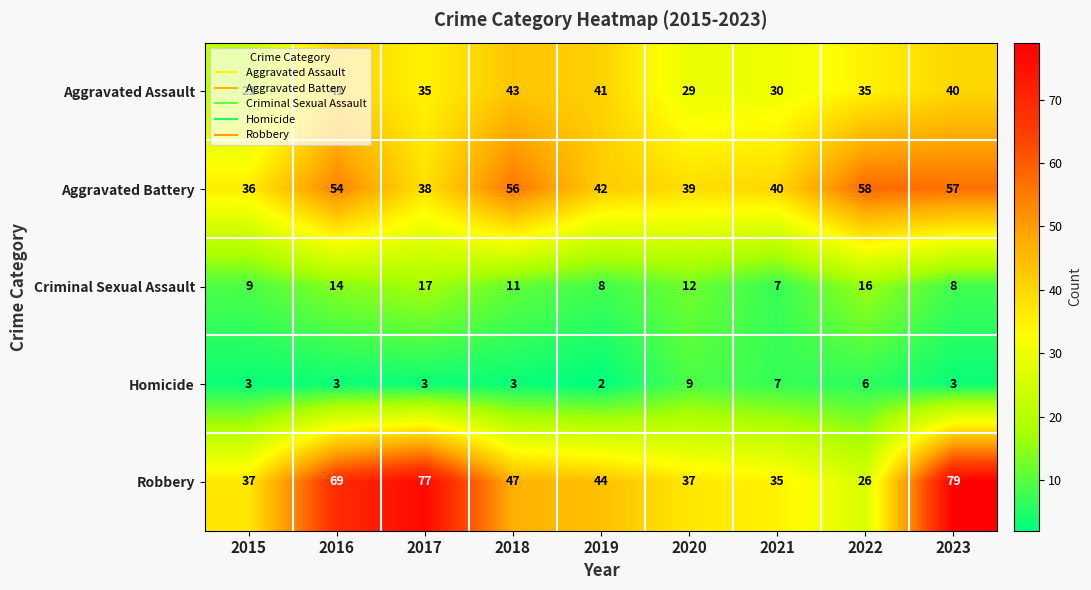

What is the sum of all Homicide values?

39